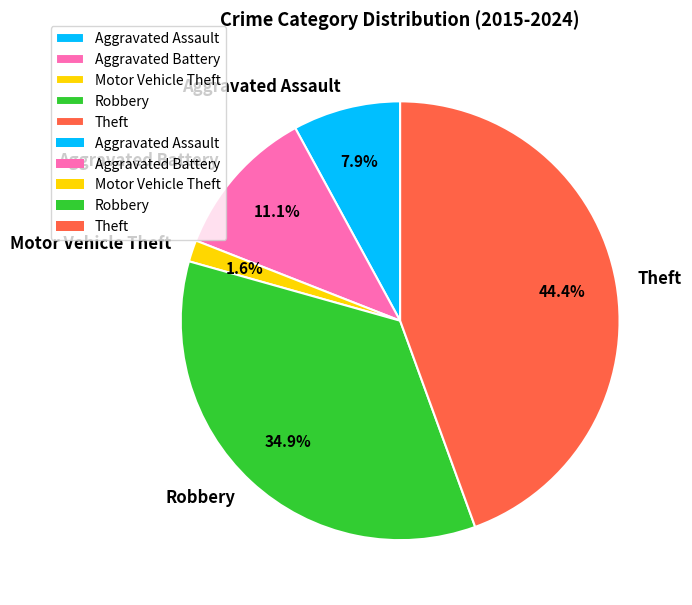

Which has a higher value, Theft or Robbery?

Theft